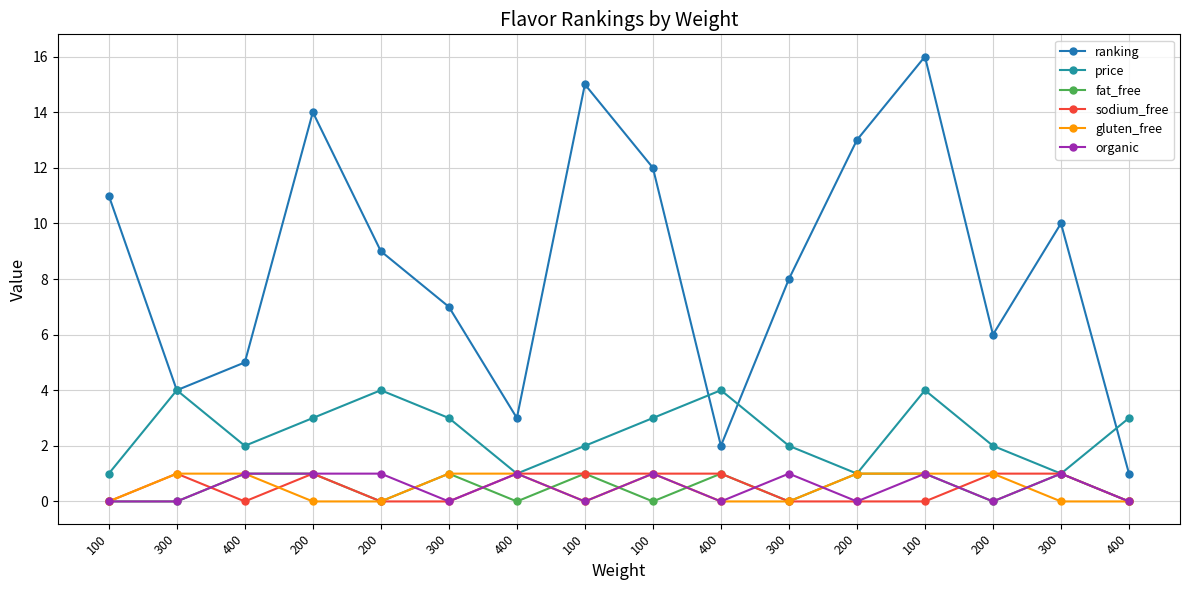

True or false: price and sodium_free cross at least once.

False